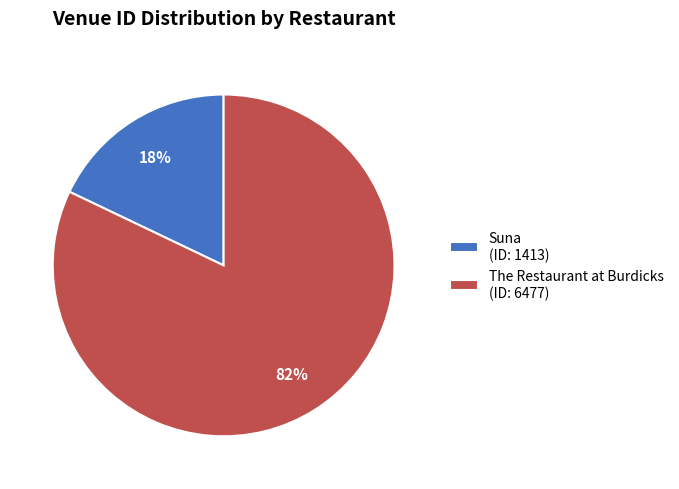

Rank the categories by value from lowest to highest.

Suna, The Restaurant at Burdicks